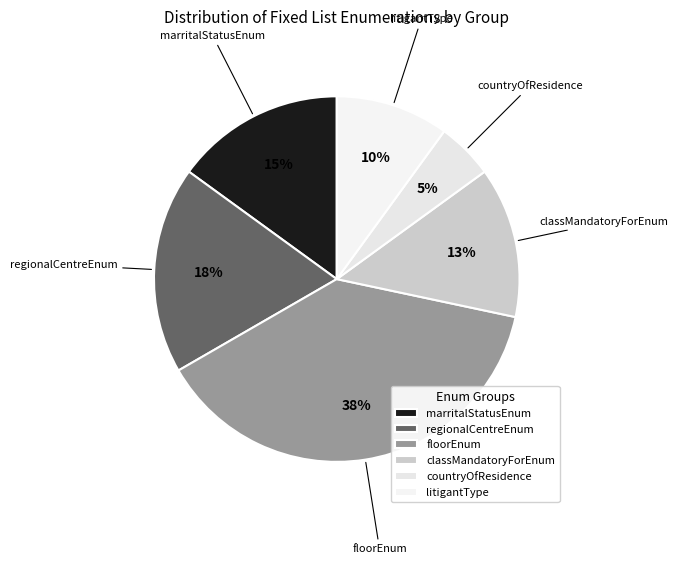

What is the ratio of the value at countryOfResidence to the value at floorEnum?

0.1